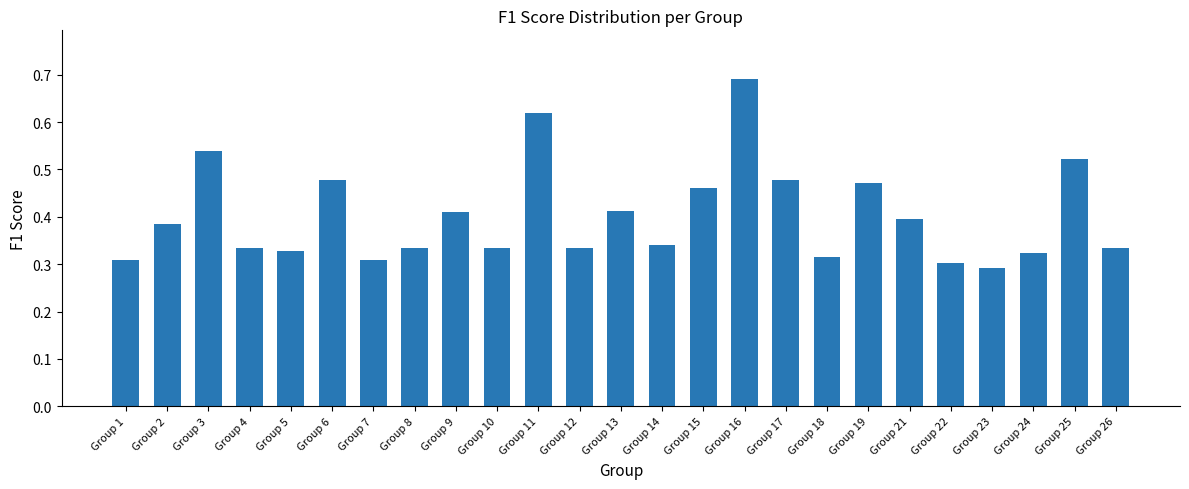

The chart shows a value of 0.8 at Group 19. True or false?

False